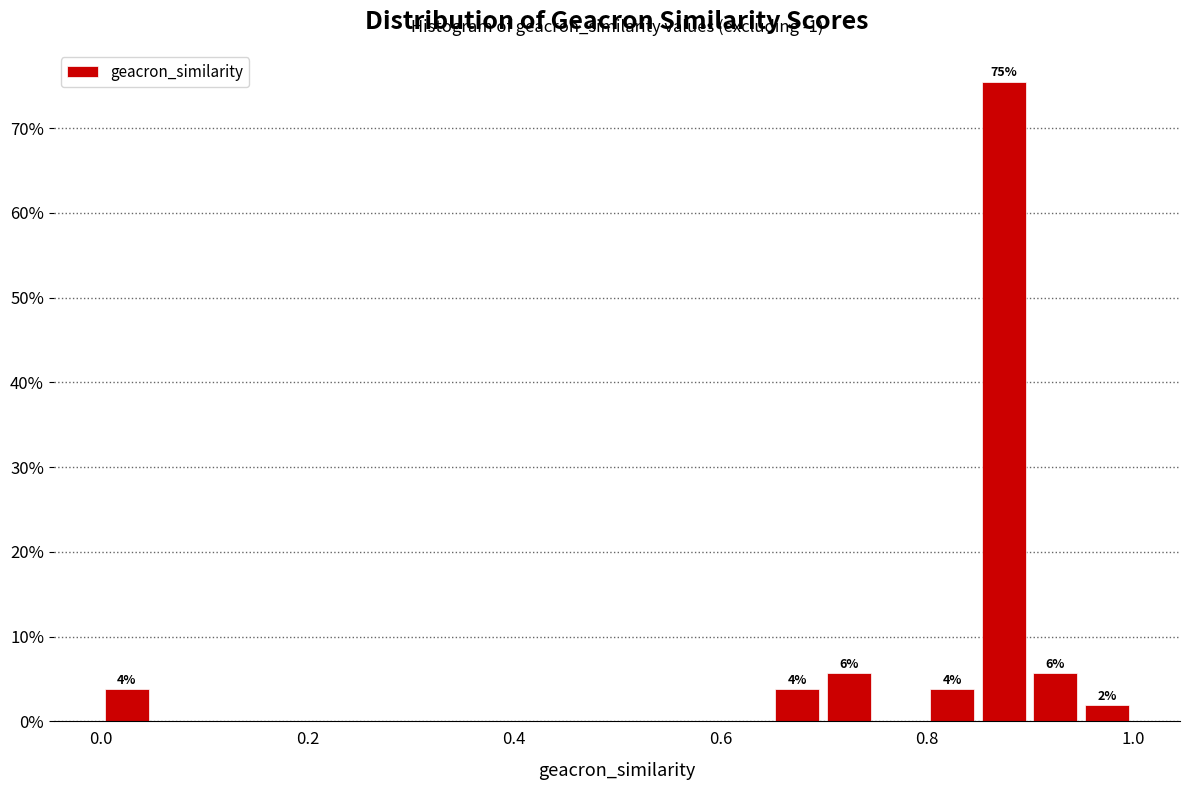

Read against the x-axis, roughly where is the centre of the tallest bar?

0.88